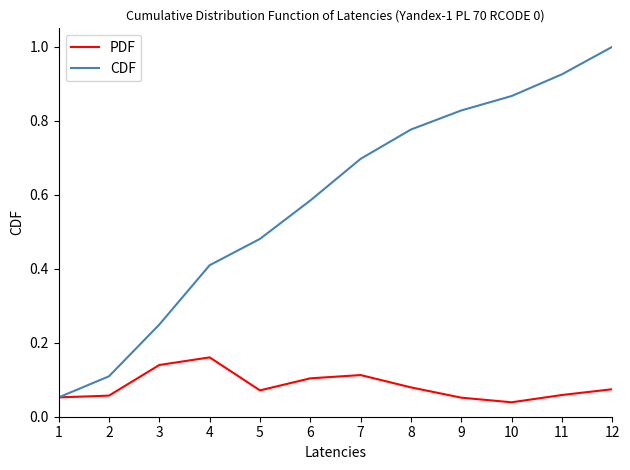

Rank the series at 5 from lowest to highest value.

PDF, CDF